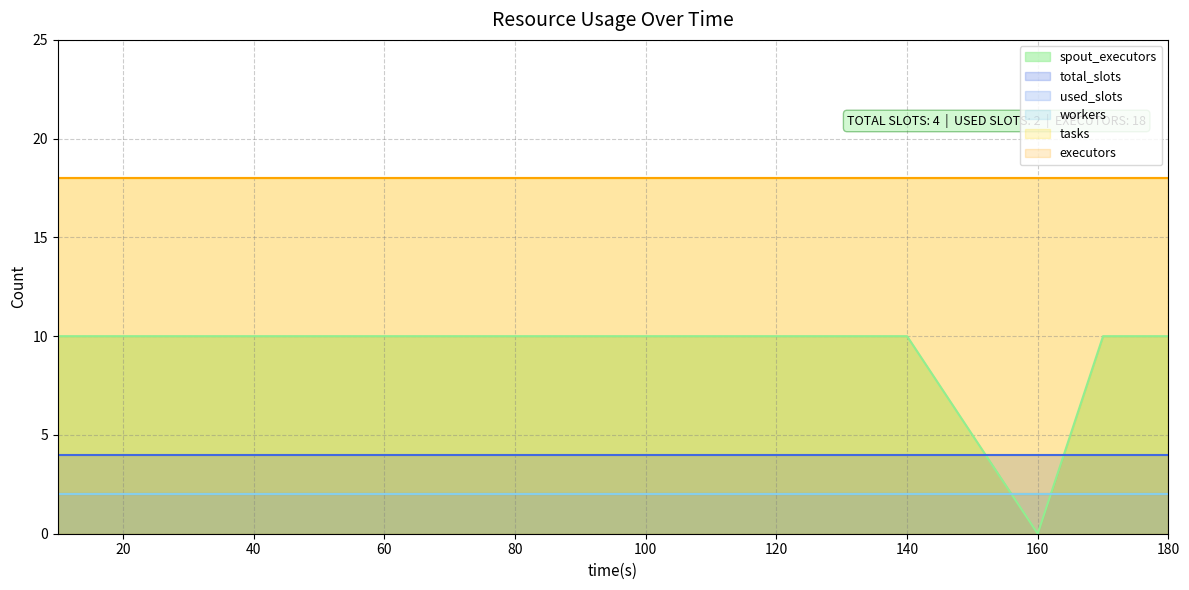

What is the difference between the highest and lowest values at 130?

16